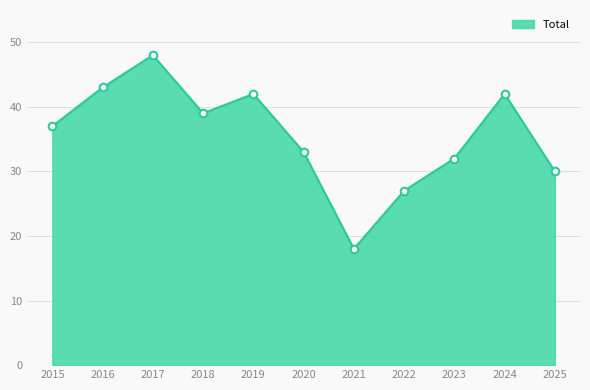

Which has a higher value, 2017 or 2020?

2017